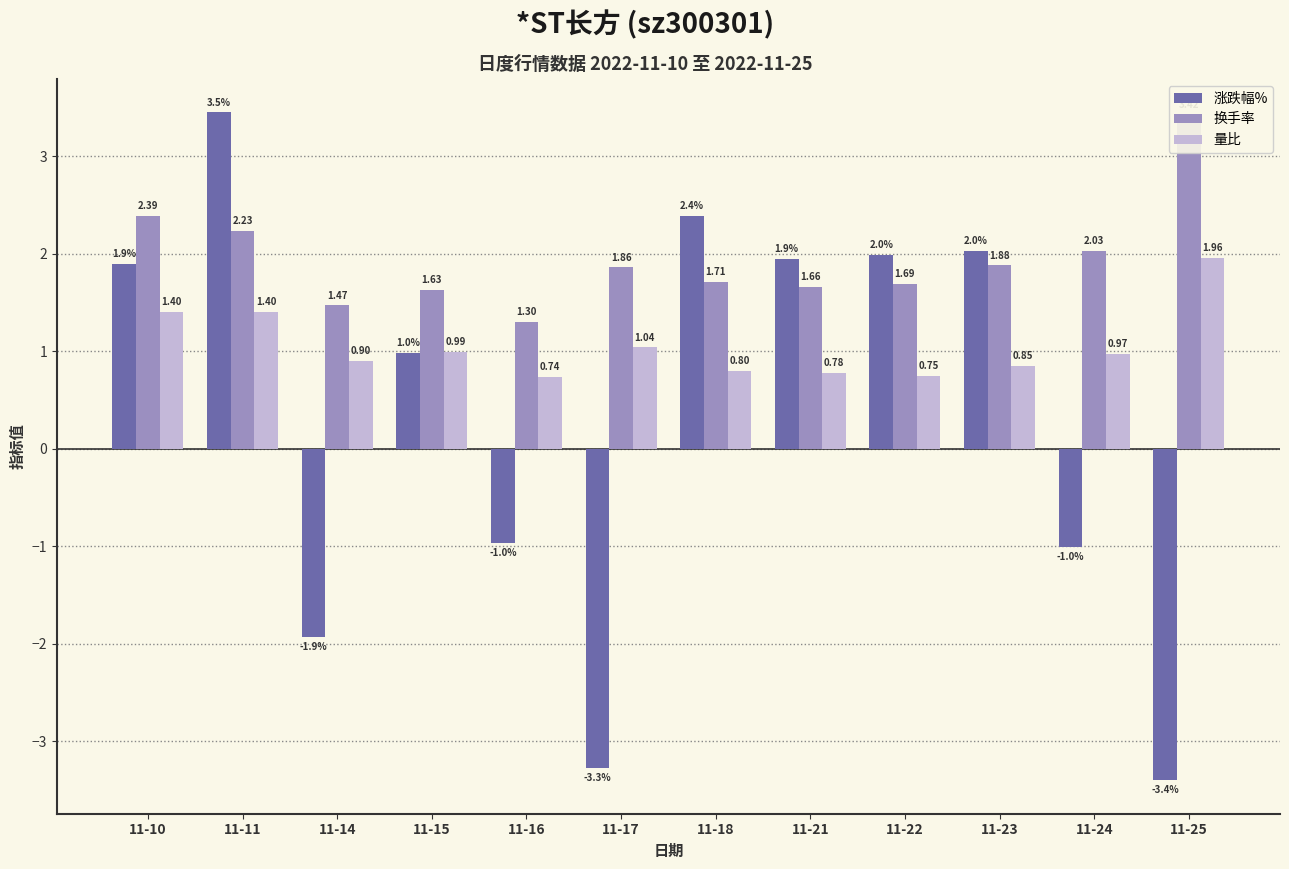

The value of 换手率 at 11-21 is 1.7. True or false?

True